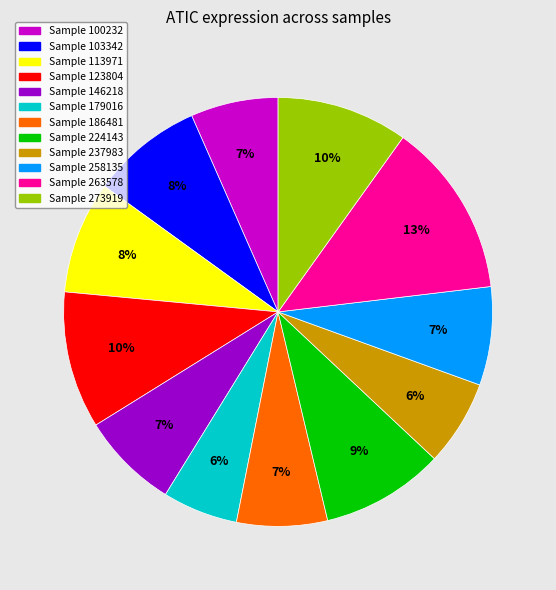

Does any single category account for the majority?

No